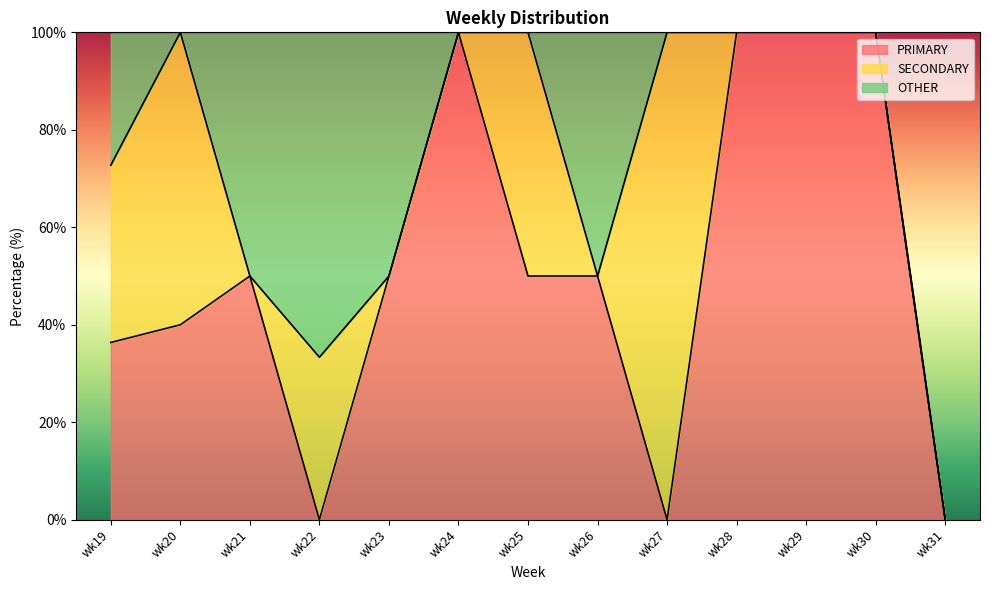

How many lines are shown in the chart?

3